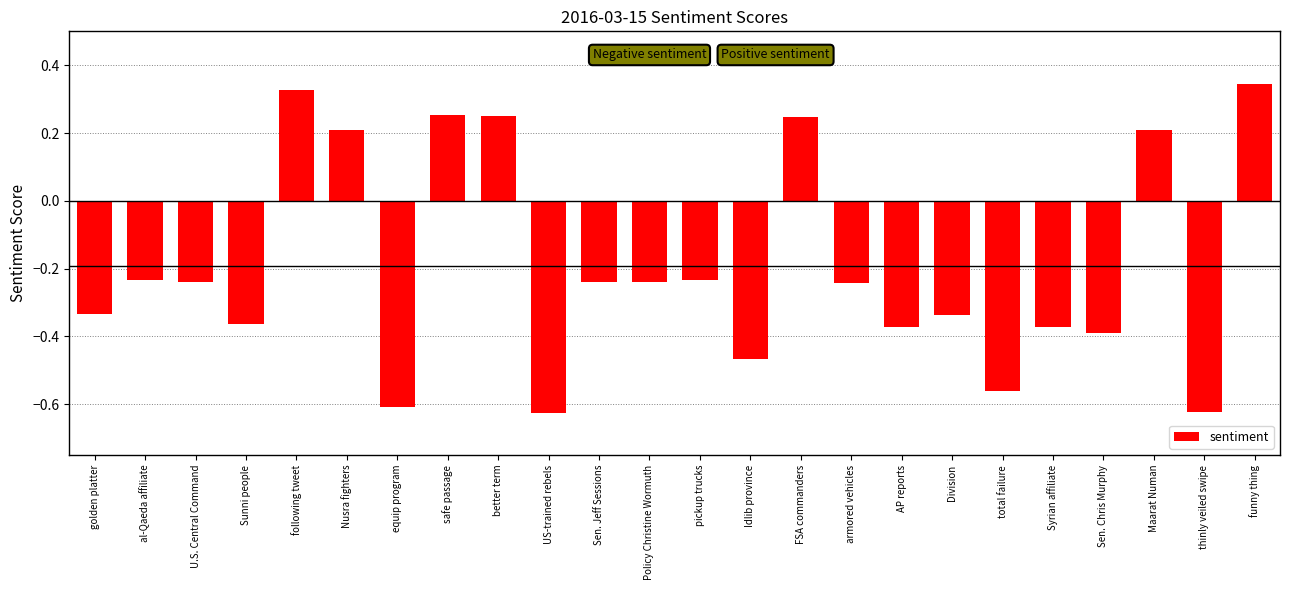

How many values are between 0 and 1?

7